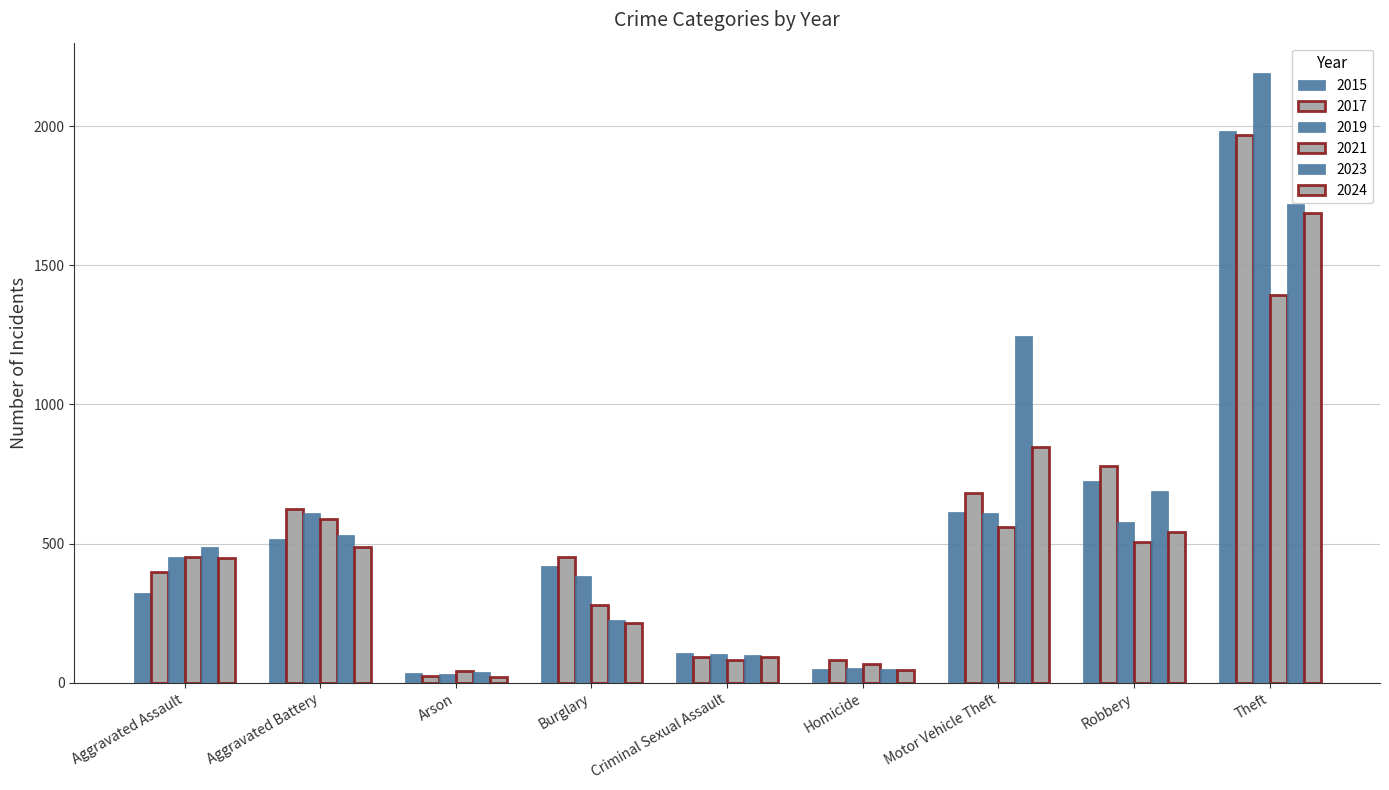

How many series are shown in this chart?

6